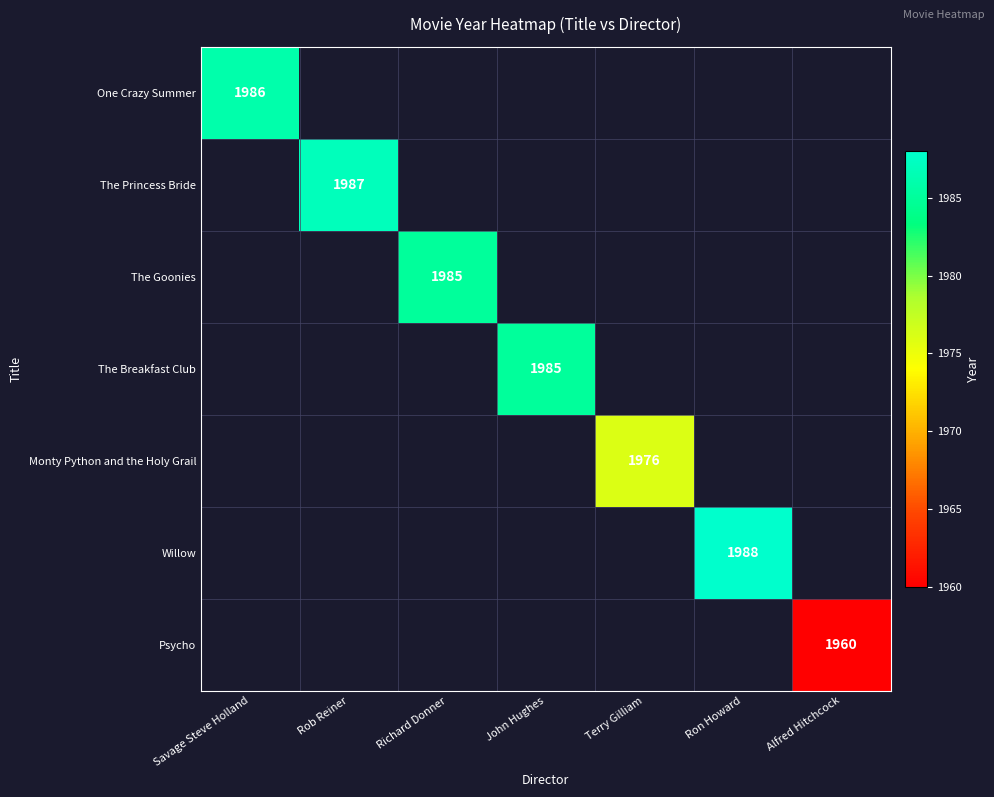

Is it true that Psycho equals 1960 at Alfred Hitchcock?

True